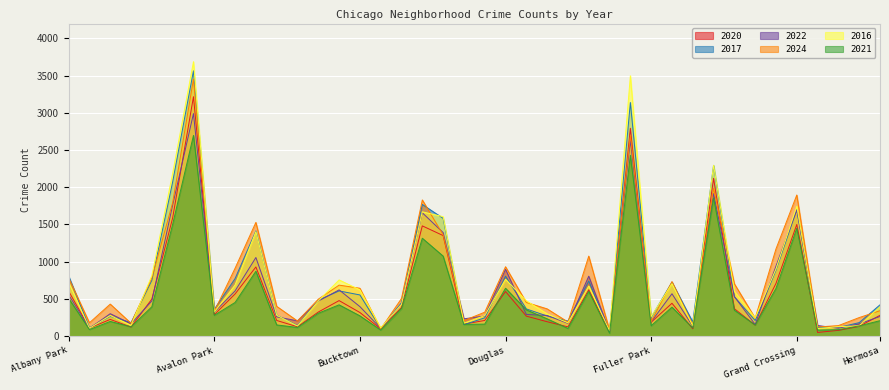

At which category does the chart reach its minimum across all series?

Edison Park